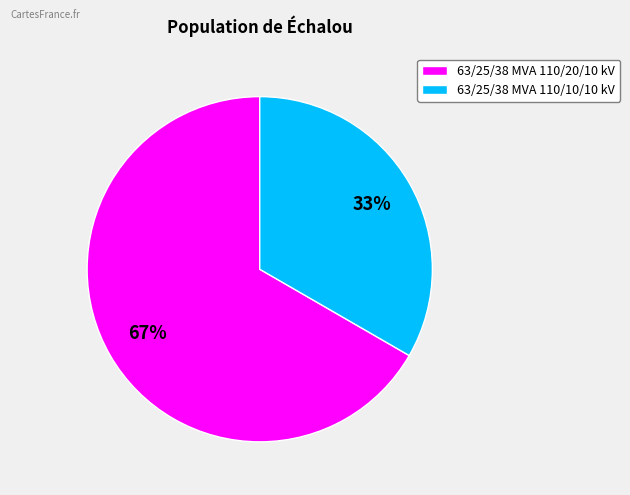

Which slice is the smallest?

63/25/38 MVA 110/10/10 kV